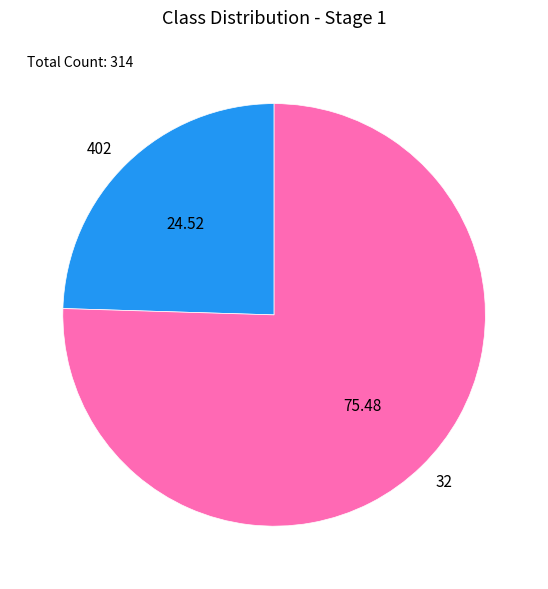

Does 402 account for over 50% of the chart?

No